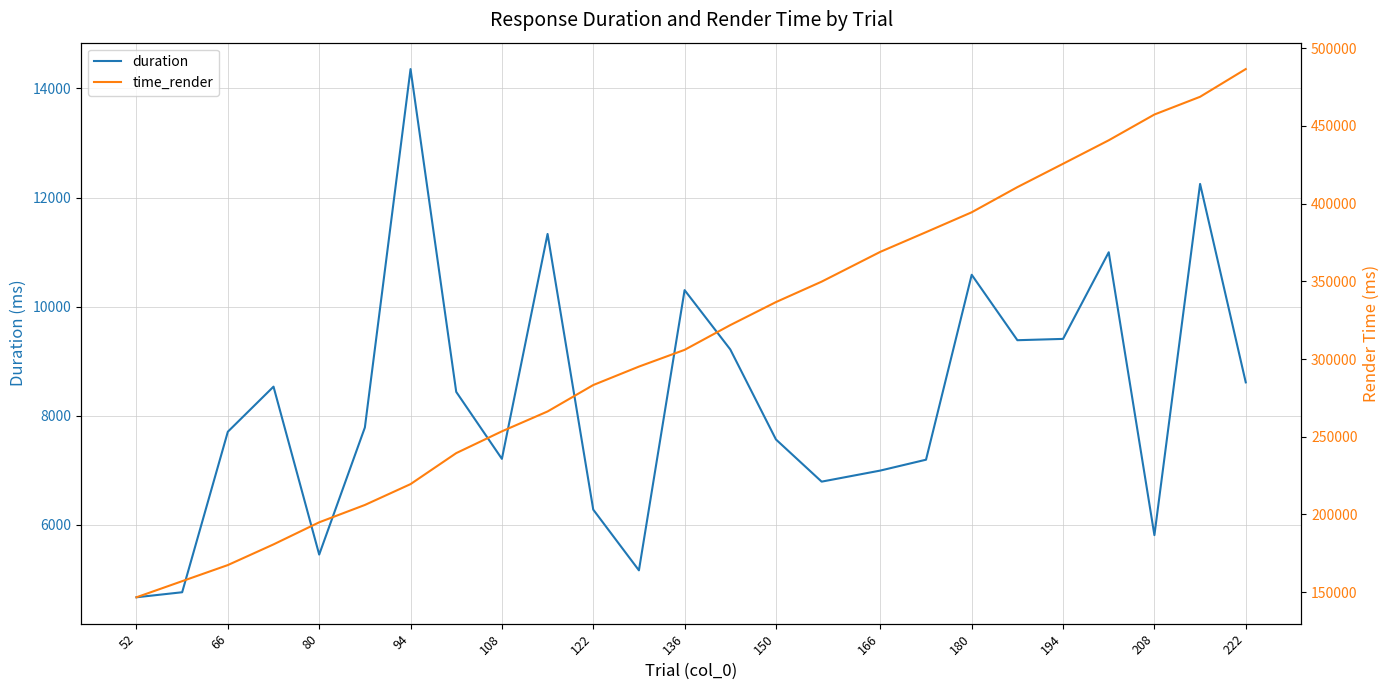

How many data points in time_render are less than 305916?

12